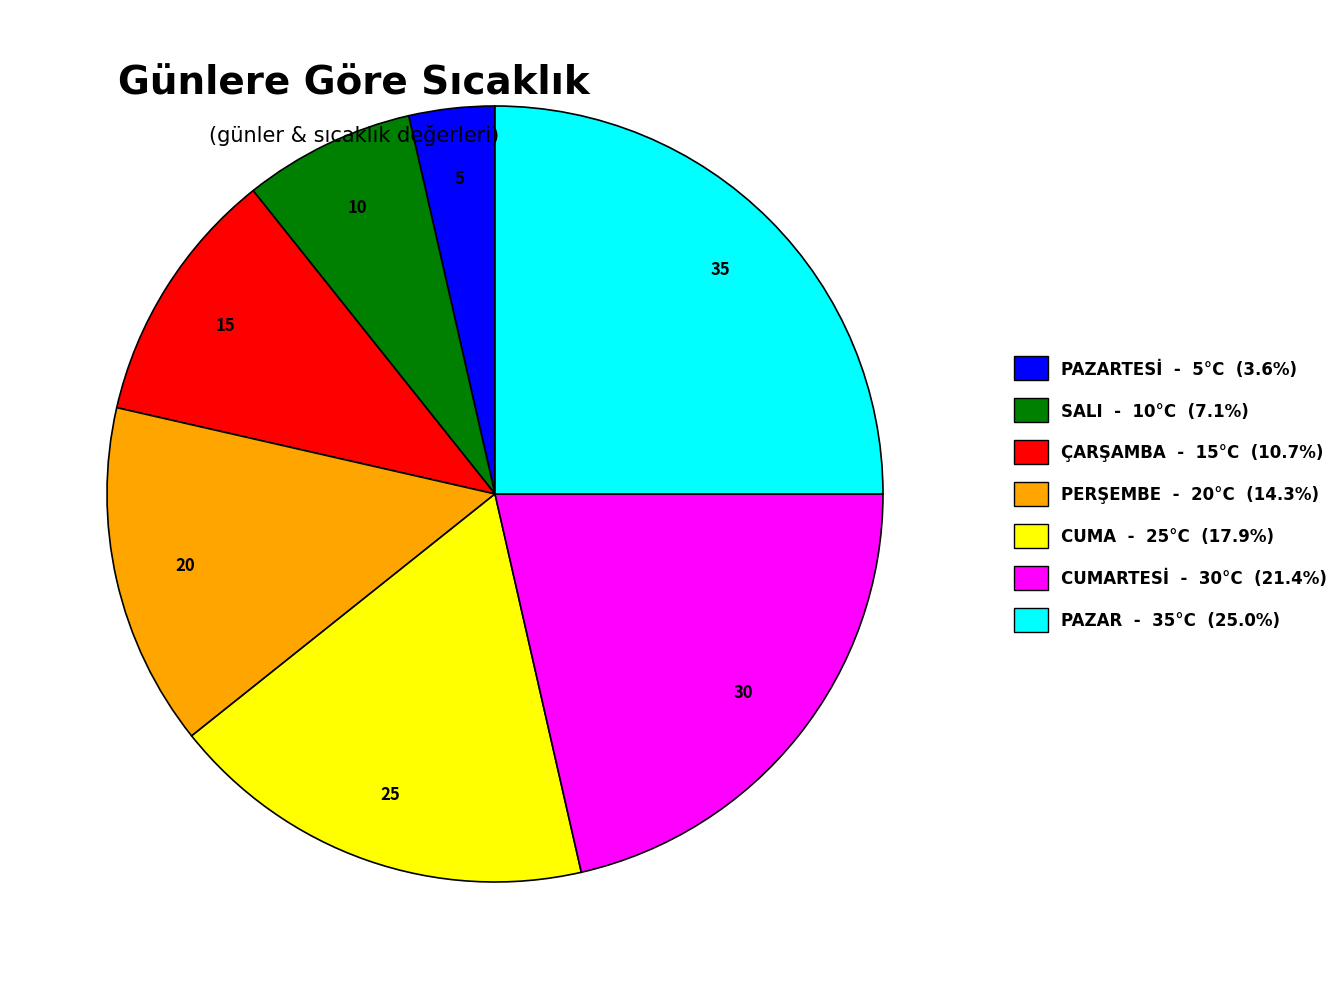

What is the ratio of the value at PAZARTESİ - 5°C (3.6%) to the value at ÇARŞAMBA - 15°C (10.7%)?

0.3